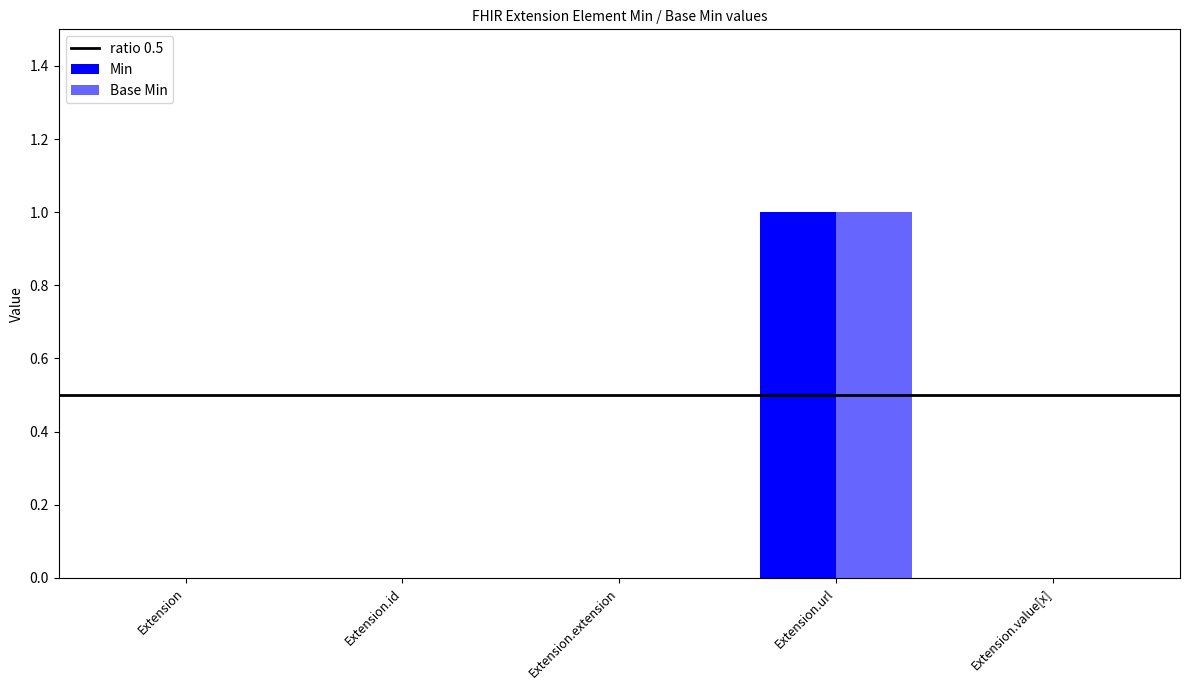

At which category is the sum across all series the highest?

Extension.url